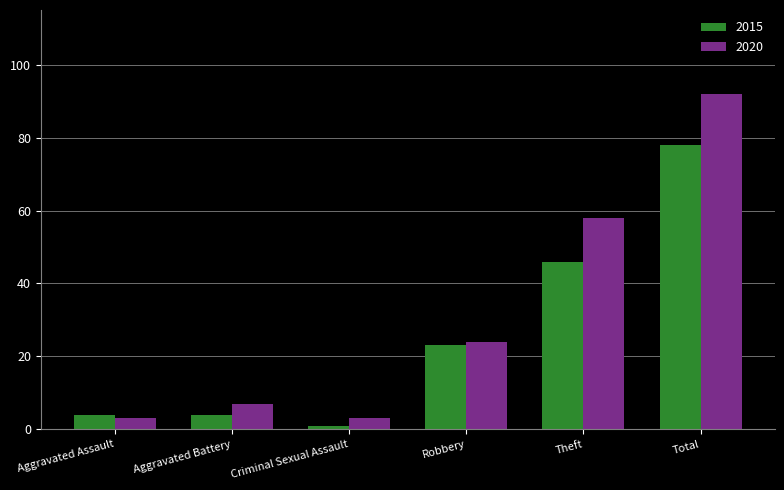

What is the maximum value shown in the chart?

92